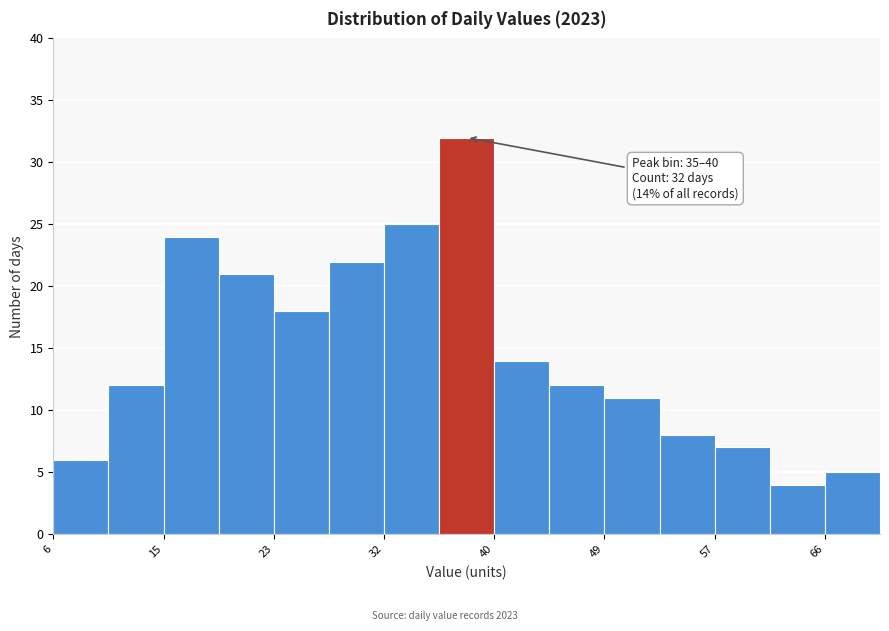

Which range on the x-axis has the tallest bar?

36 to 40